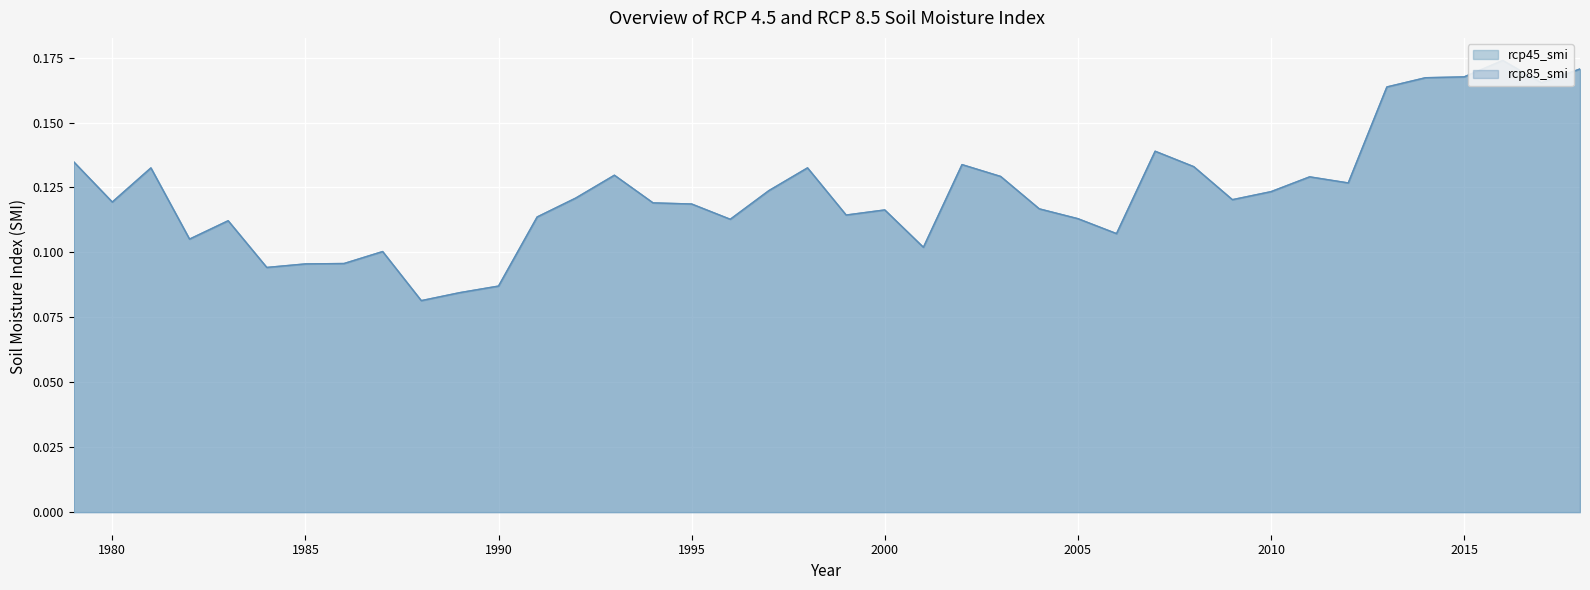

What is the maximum value shown in the chart?

0.2